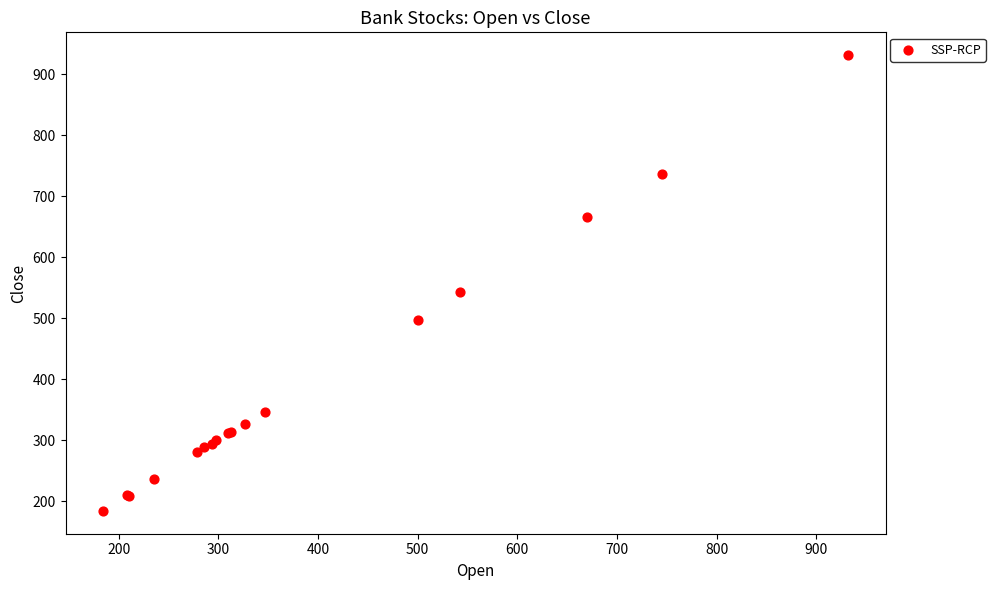

What Y value in the scatter plot is closest to 557?

542